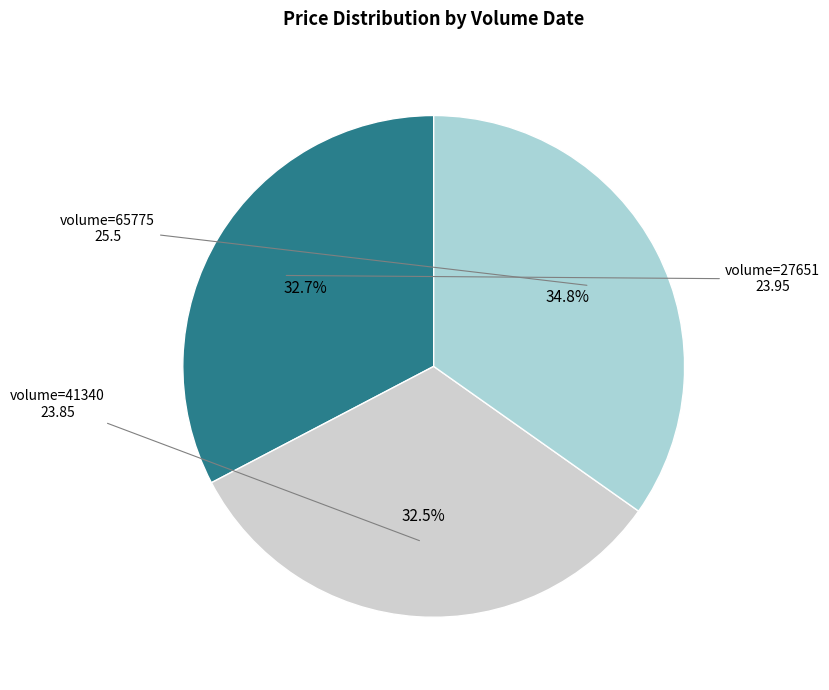

Is there a majority slice in this chart?

No